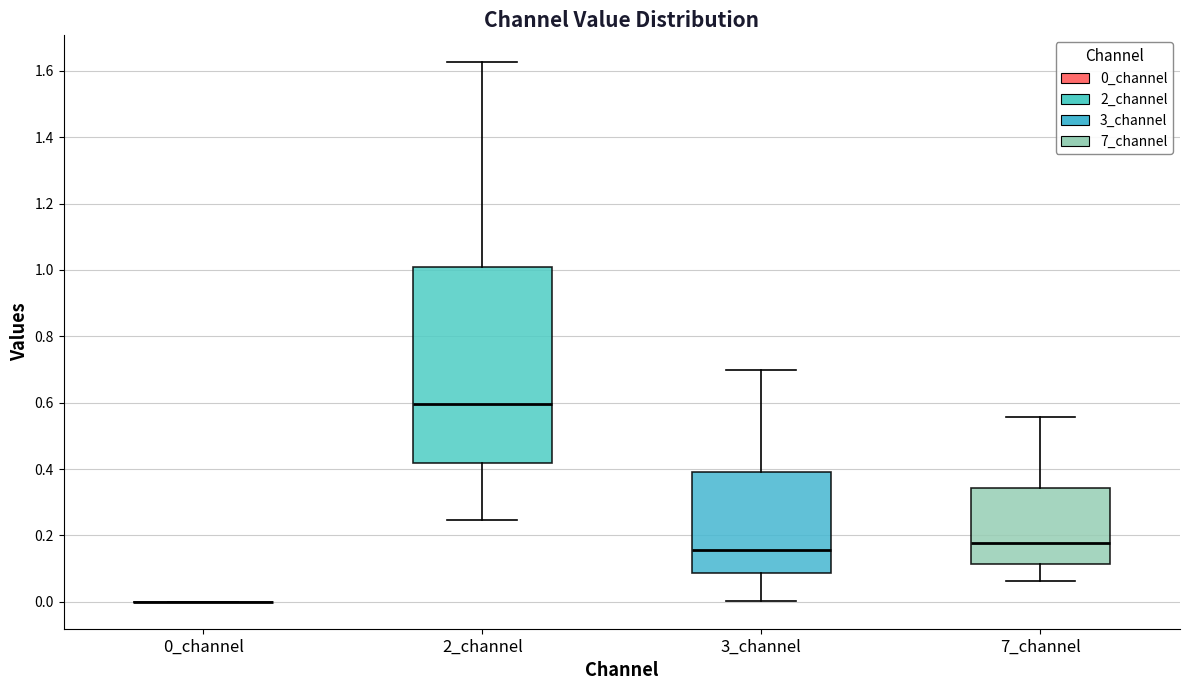

Reading left to right, transcribe this box plot: for each box, give where its median line is, the range the box spans, and where its two whiskers end, as read against the y-axis. The values are not printed on the chart, so give them approximately, as read against the axis.

0_channel: box collapsed to a line at 0.00, whiskers 0.00 to 0.00
2_channel: median 0.60, box 0.42 to 1.00, whiskers 0.24 to 1.62
3_channel: median 0.16, box 0.08 to 0.40, whiskers 0.00 to 0.70
7_channel: median 0.18, box 0.12 to 0.34, whiskers 0.06 to 0.56